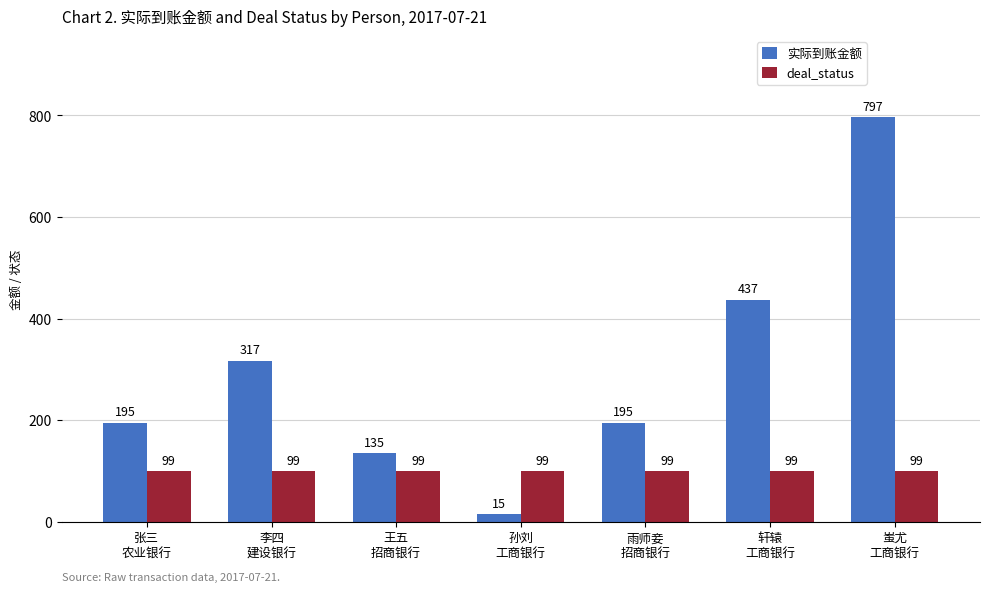

What is the value of the 实际到账金额 bar at the 5th from the left?

195